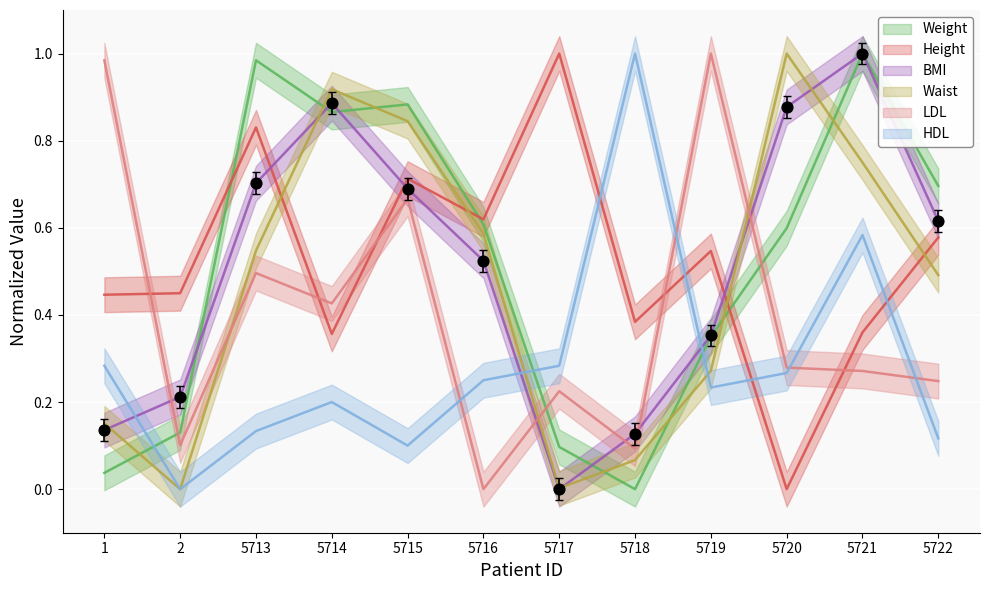

Which series has the widest spread of Y values?

Weight